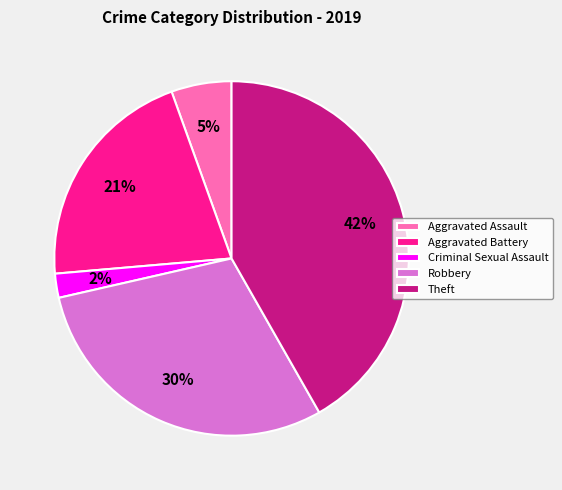

Which has a higher value, Aggravated Assault or Theft?

Theft